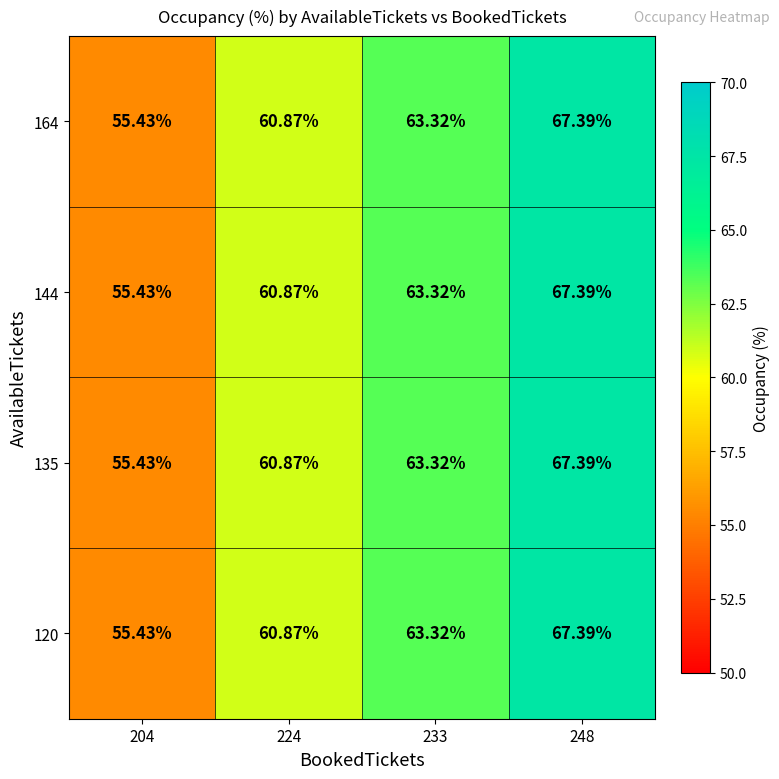

Is the value of 120 at 248 greater than the value of 164 at 233?

Yes